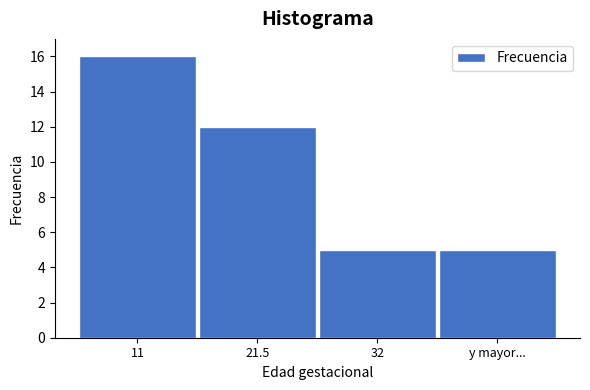

Reading left to right, extract all data points from this chart.

11=16	21.5=12	32=5	y mayor...=5